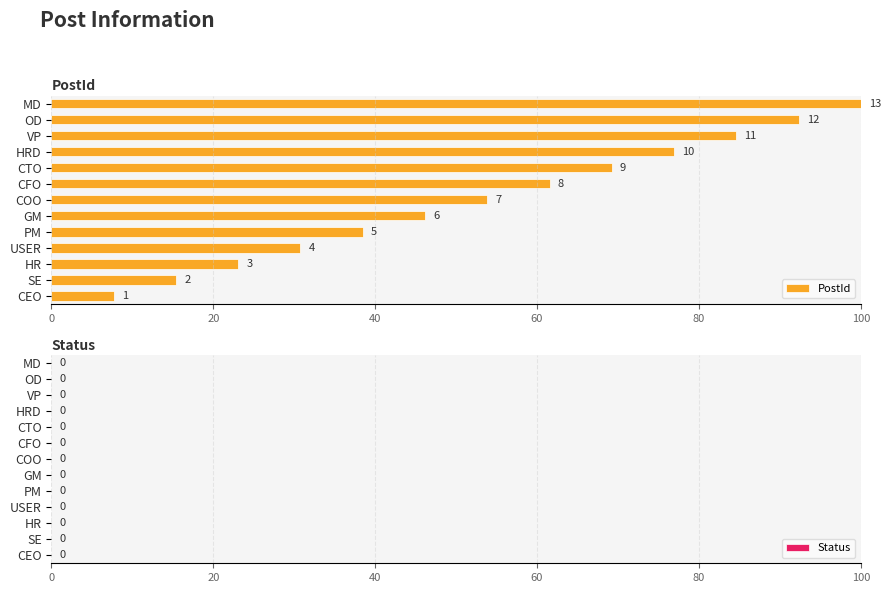

Are the bars horizontal?

Yes